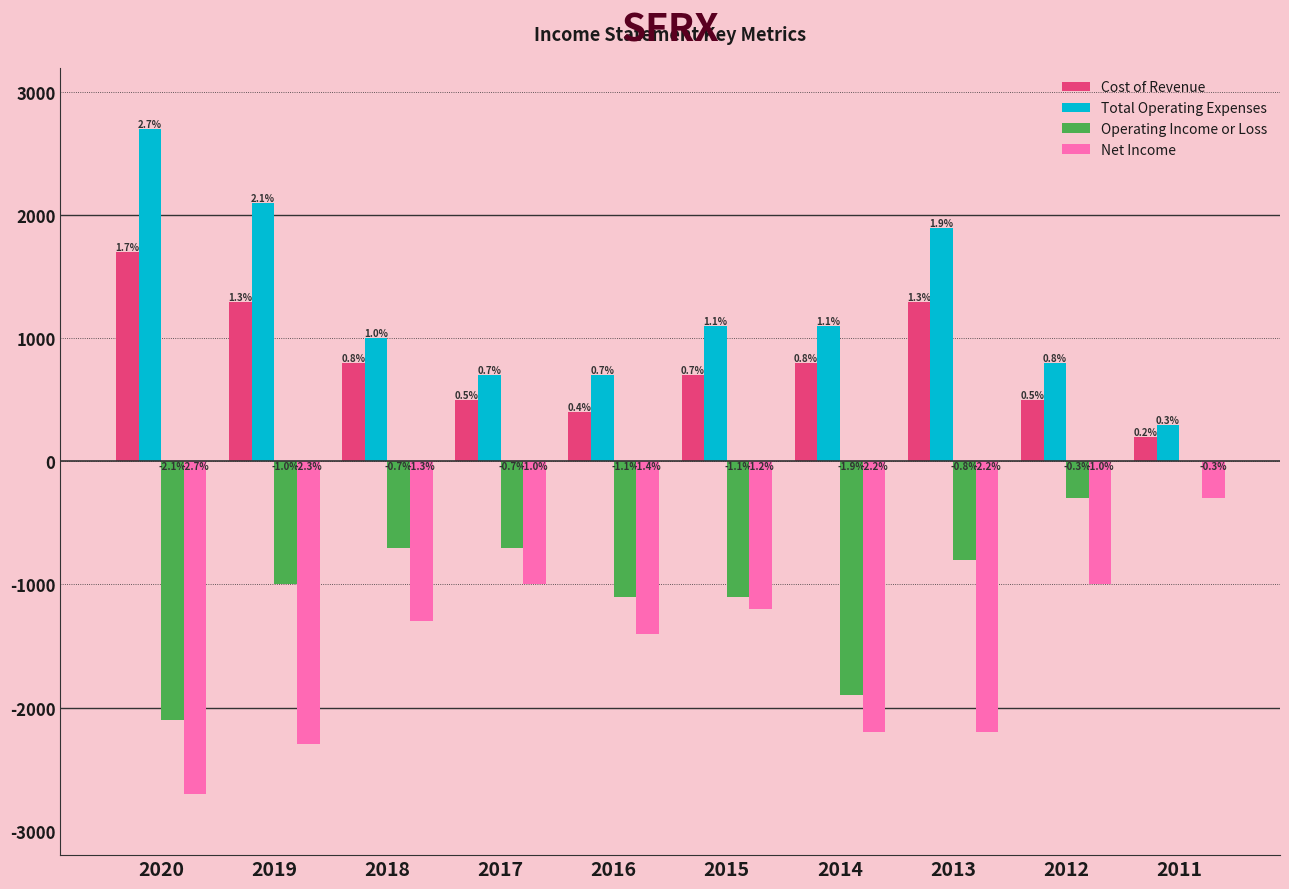

List the labels in order of Net Income value, largest first.

2011, 2017, 2012, 2015, 2018, 2016, 2014, 2013, 2019, 2020